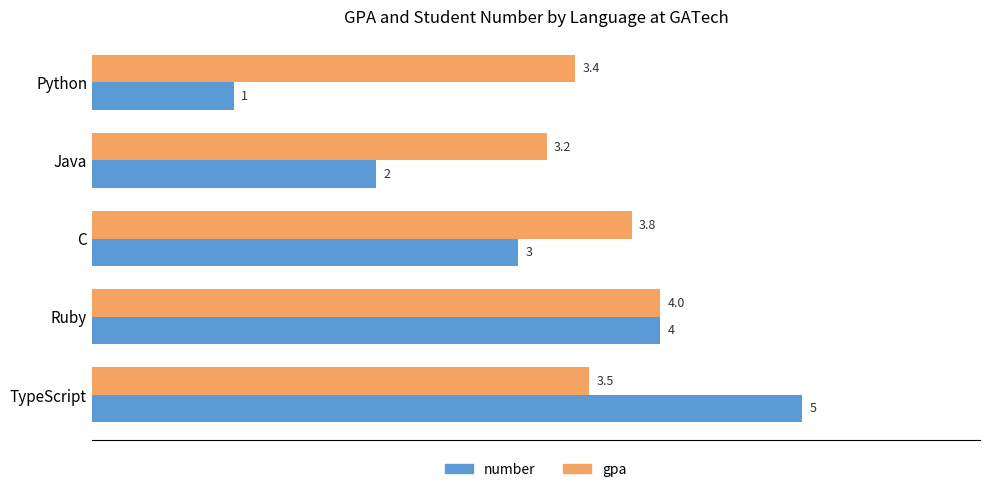

List the series in order of their peak value, lowest first.

gpa, number